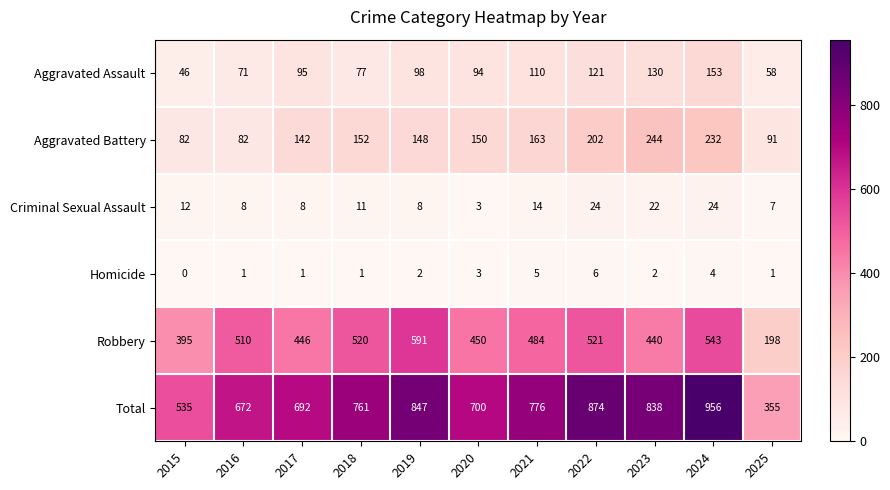

What is the maximum value shown in the chart?

956